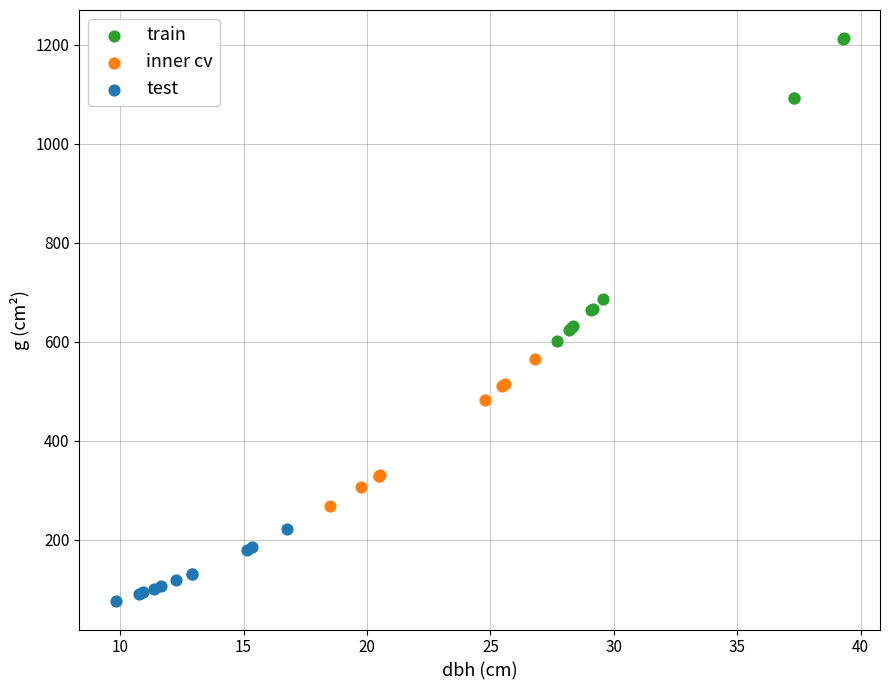

Which series reaches the maximum Y coordinate?

train